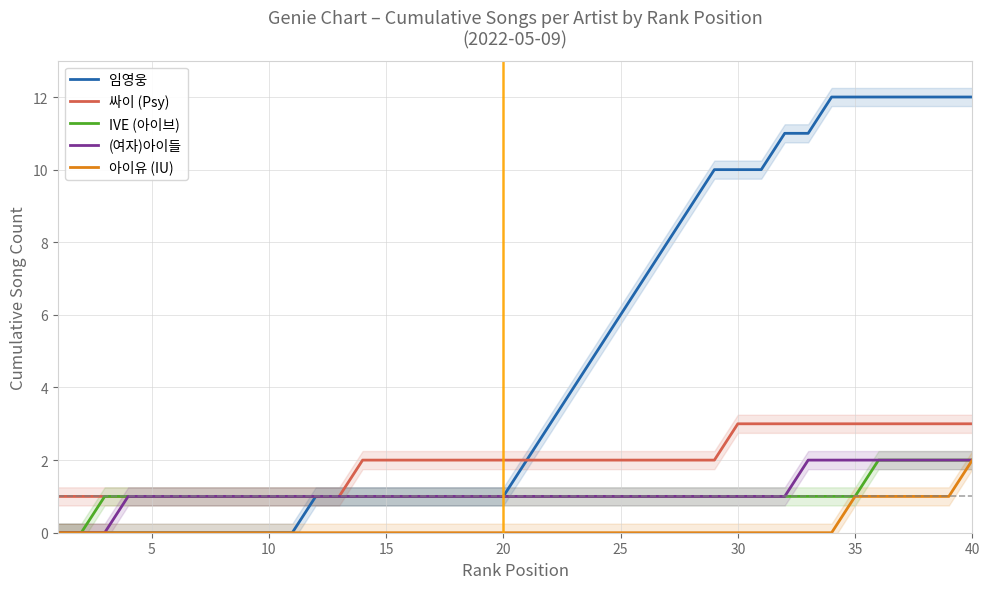

The value of IVE (아이브) at 15 is 2. True or false?

False